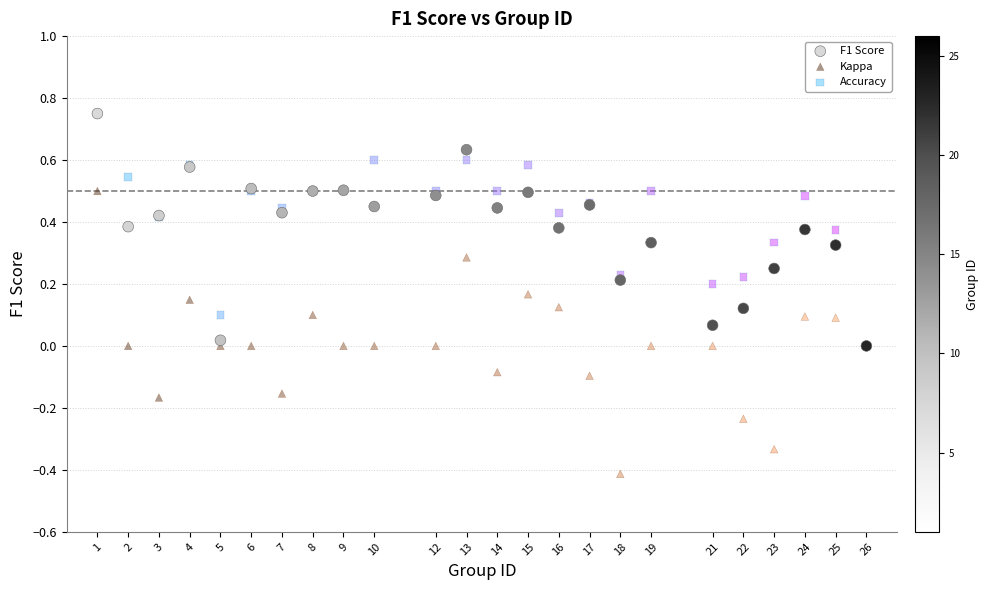

What are all the series names shown in the legend?

F1 Score, Kappa, Accuracy